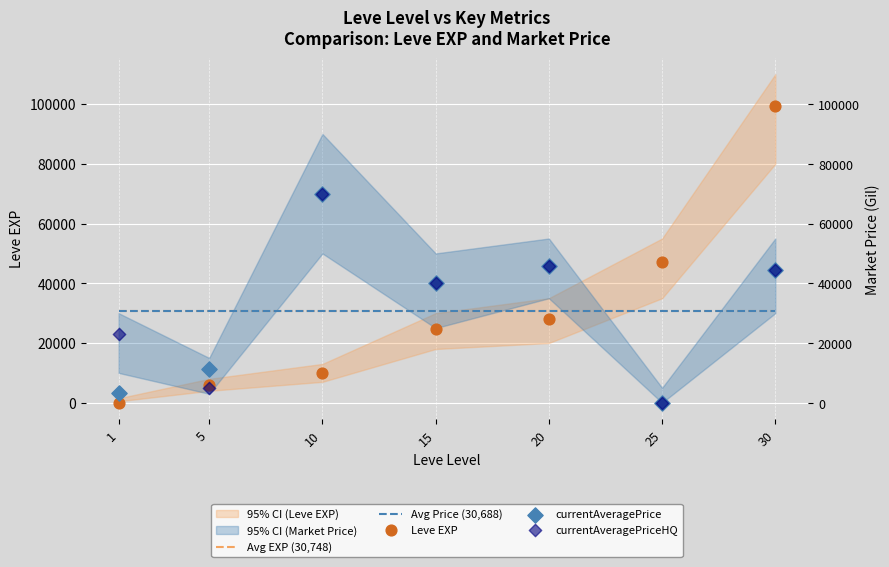

Which series reaches the maximum Y coordinate?

Leve EXP